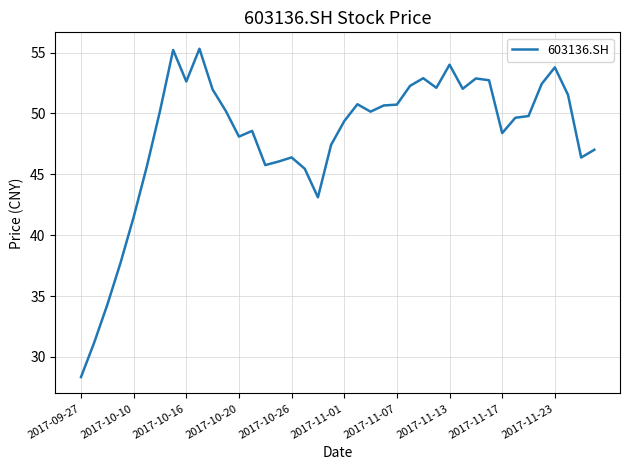

What is the difference between the maximum and minimum values?

27.0